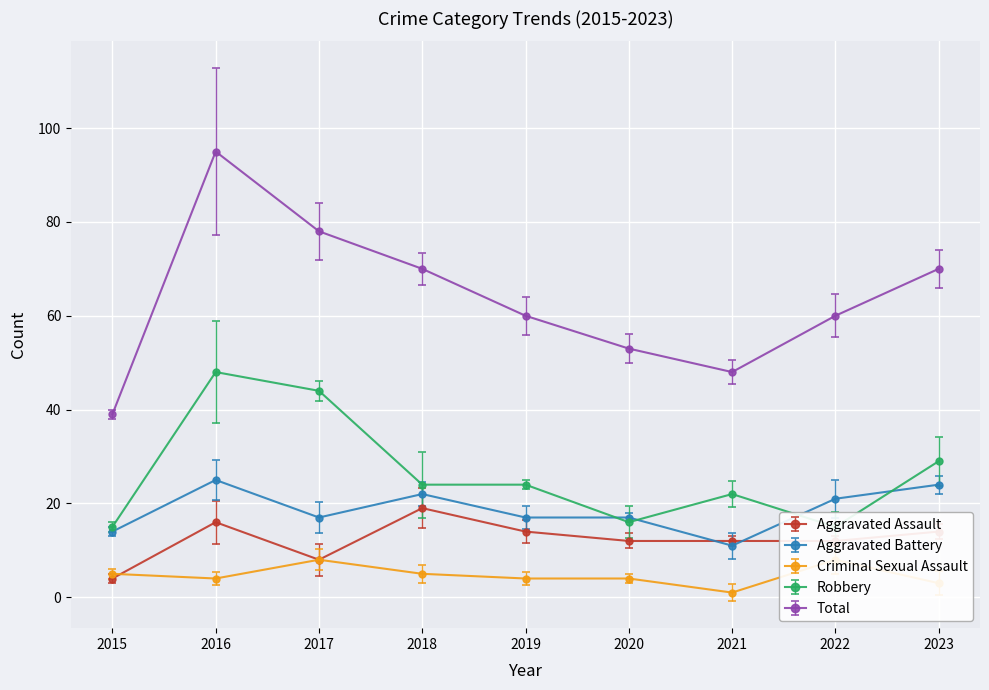

How many data points in Criminal Sexual Assault are above 4?

4